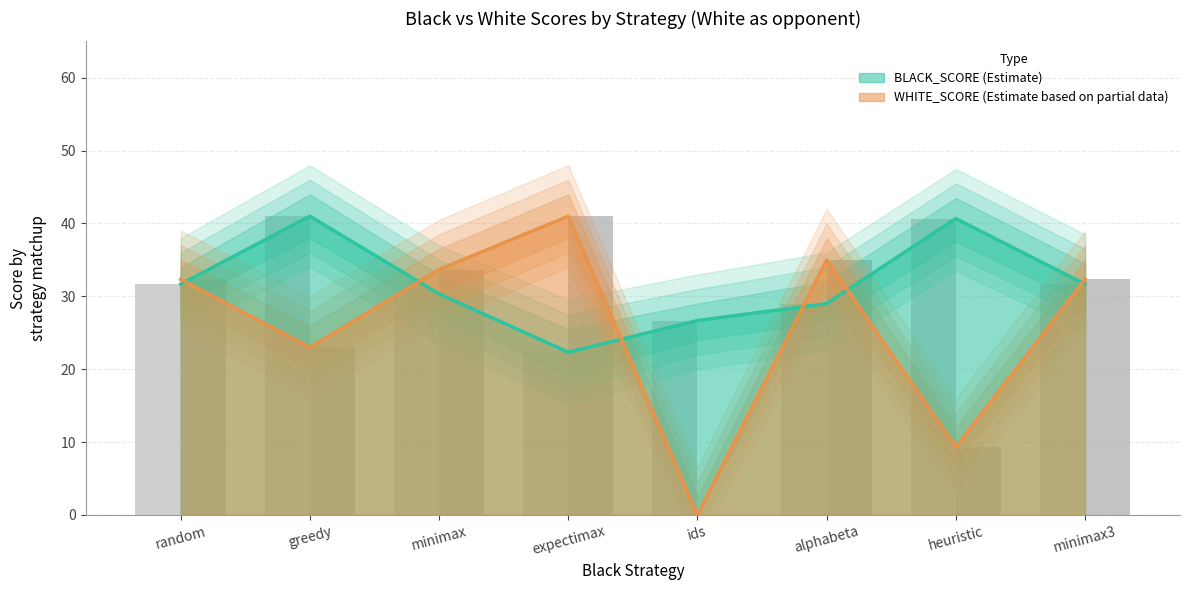

Does the chart contain any negative values?

No